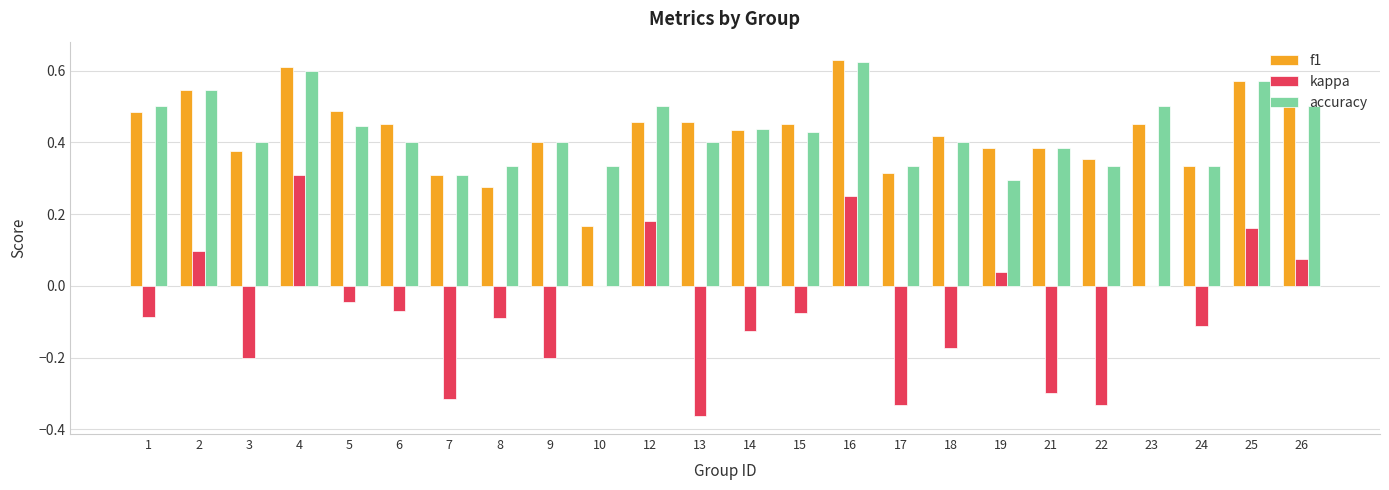

Is it true that kappa equals -0.2 at 9?

True